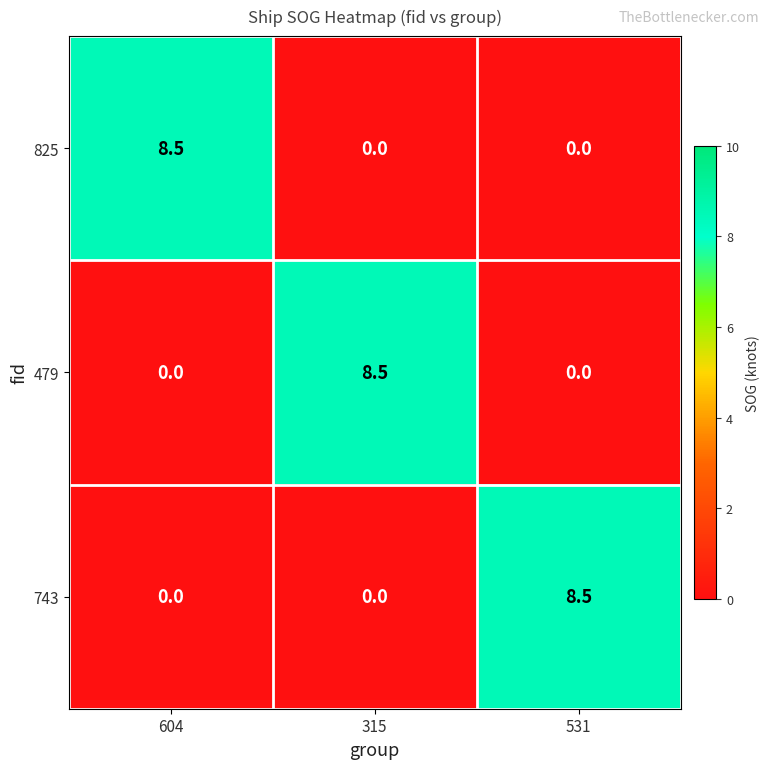

Reading left to right, extract all data points from this chart.

825: 604=8.5	315=0.0	531=0.0
479: 604=0.0	315=8.5	531=0.0
743: 604=0.0	315=0.0	531=8.5